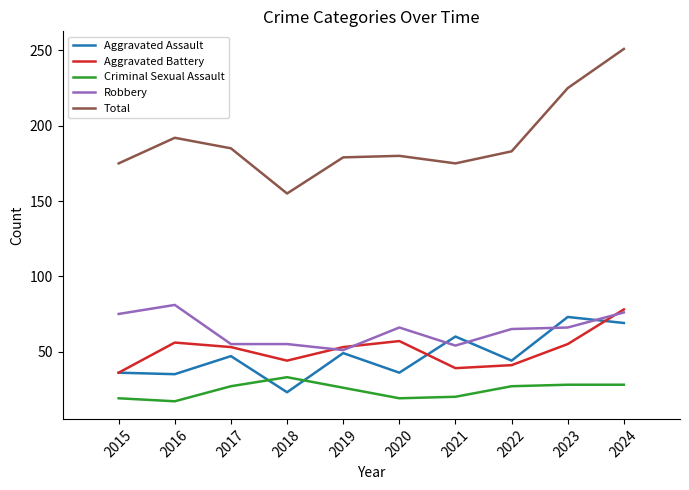

What is the spread (max minus min) of values at 2015?

156